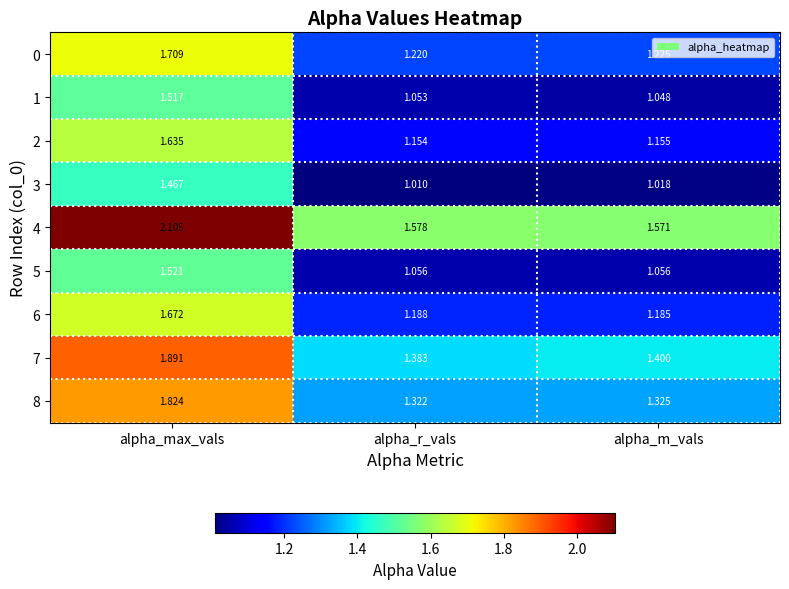

At which category is the sum across all series the highest?

alpha_max_vals